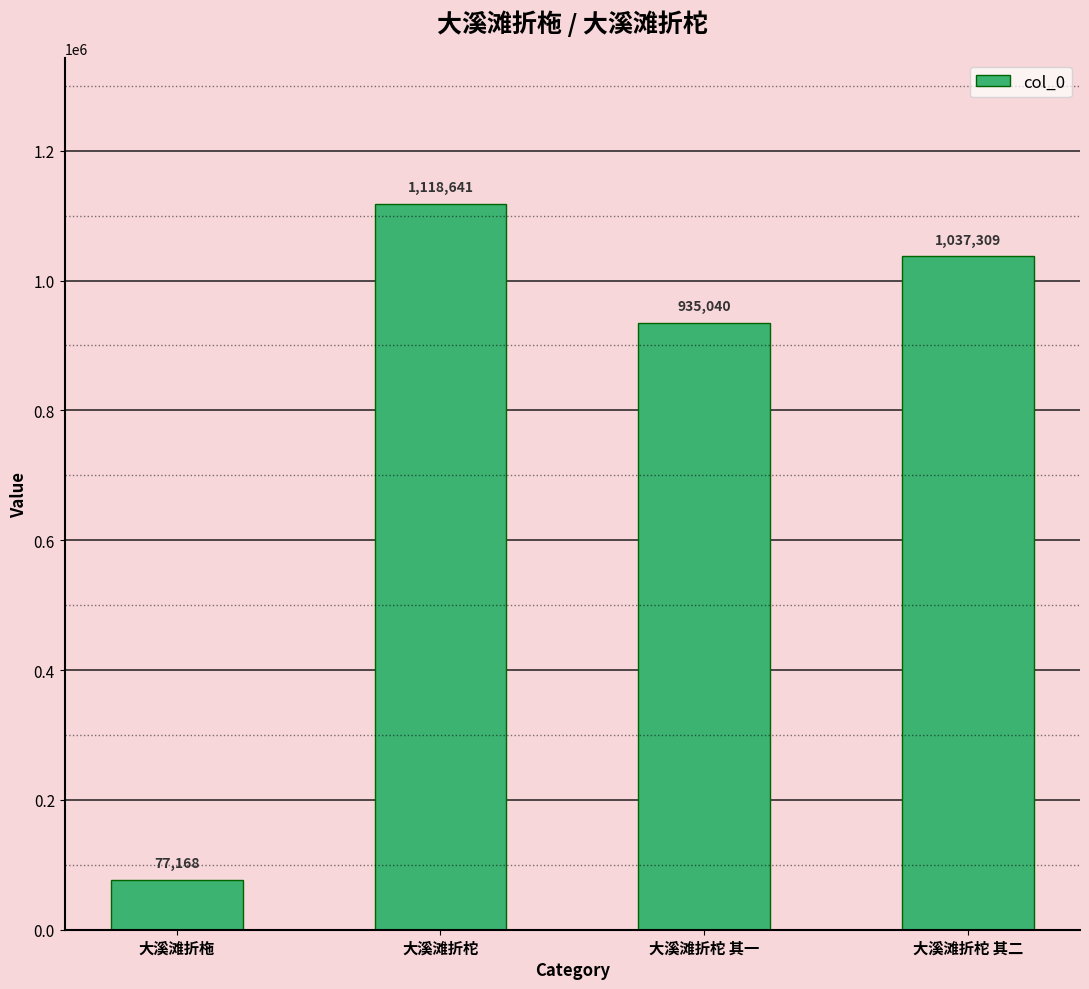

The value at 大溪滩折柁 其二 is 1845981. True or false?

False